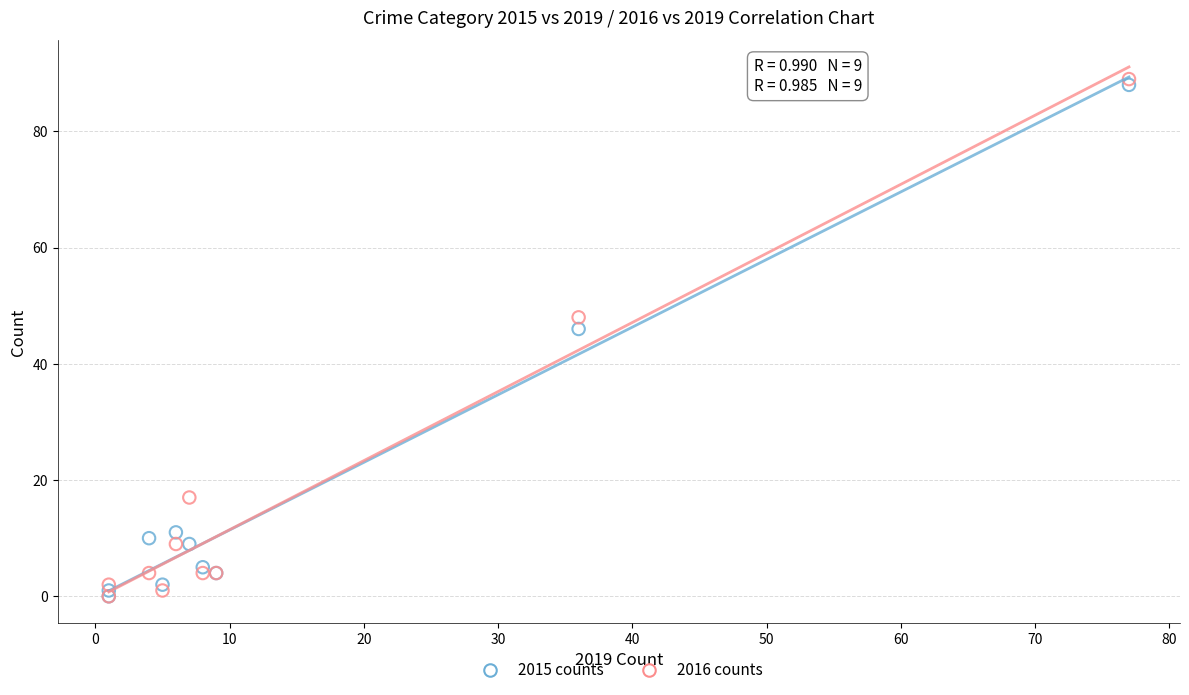

Across all series, what Y value is closest to 44?

46